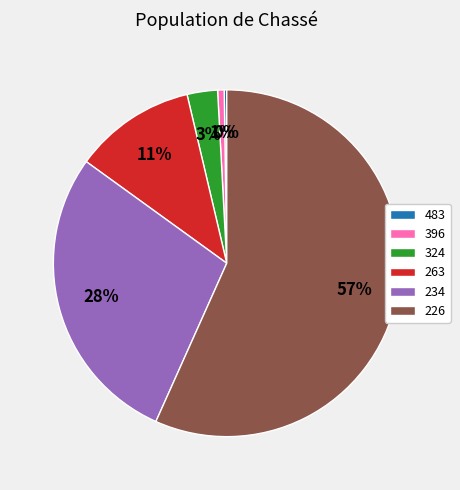

Between 396 and 234, which is larger?

234